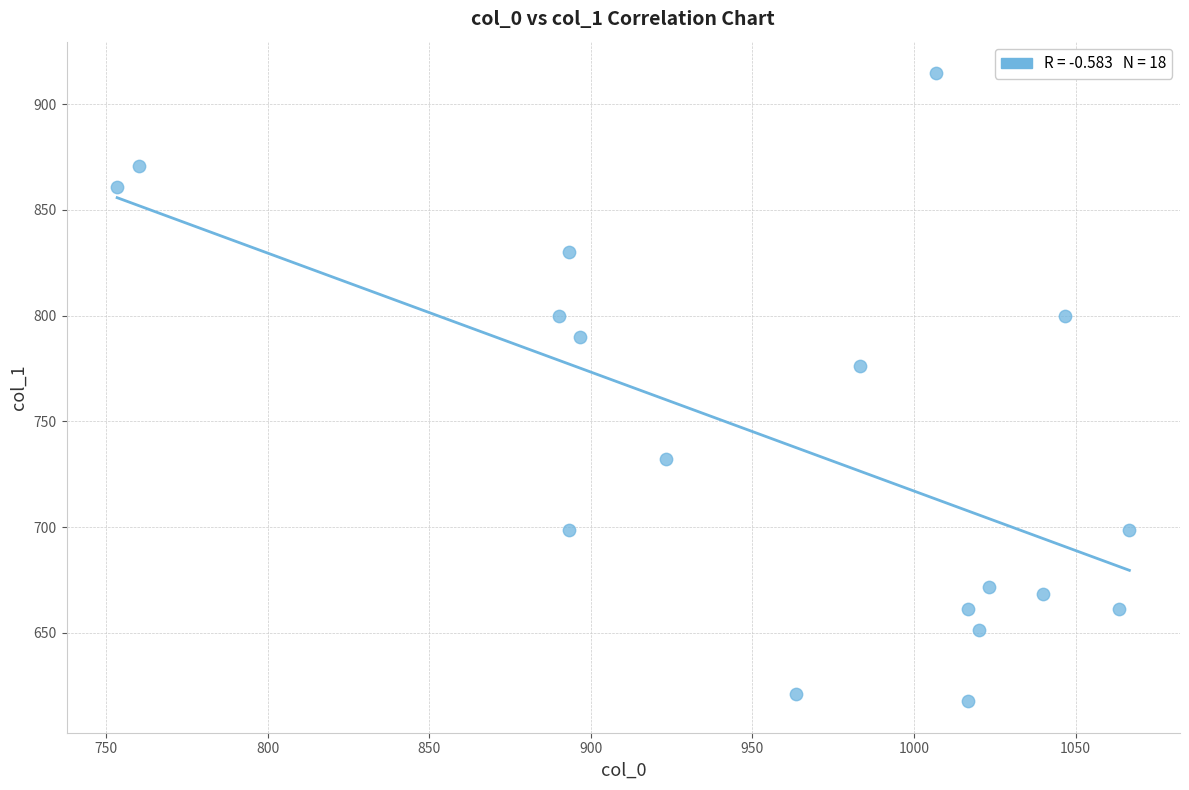

What is the range of Y values (max minus min)?

297.0